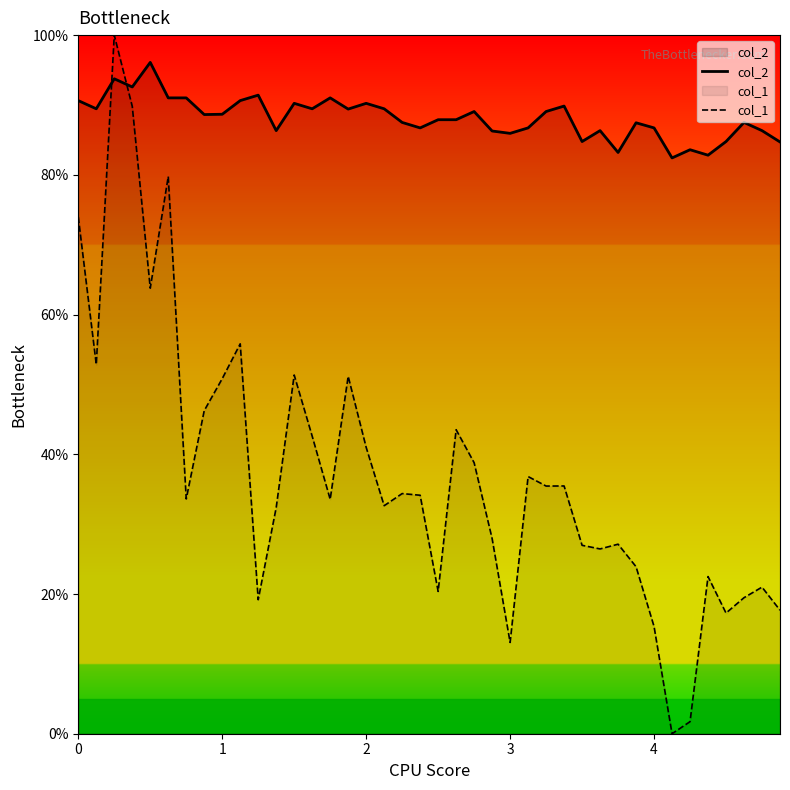

Which series has the largest total across all categories?

col_2